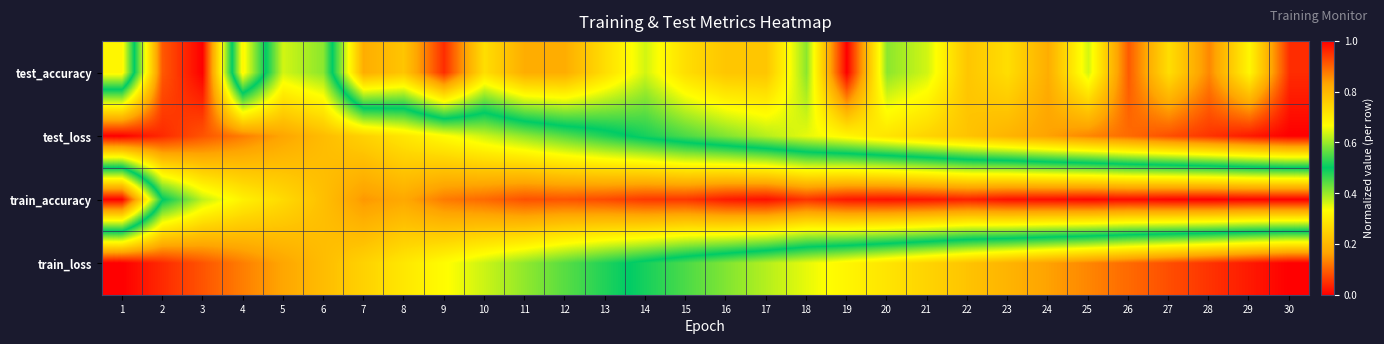

Reading left to right, what are all the values shown in this chart?

test_accuracy: 1=0.3	2=0.9	3=1.0	4=0.3	5=0.6	6=0.6	7=0.2	8=0.2	9=0.0	10=0.3	11=0.2	12=0.2	13=0.3	14=0.4	15=0.3	16=0.2	17=0.2	18=0.4	19=0.0	20=0.4	21=0.4	22=0.2	23=0.3	24=0.2	25=0.4	26=0.1	27=0.3	28=0.1	29=0.3	30=0.0
test_loss: 1=1.0	2=1.0	3=0.9	4=0.9	5=0.8	6=0.8	7=0.8	8=0.7	9=0.7	10=0.6	11=0.6	12=0.6	13=0.5	14=0.5	15=0.5	16=0.4	17=0.4	18=0.3	19=0.3	20=0.3	21=0.3	22=0.2	23=0.2	24=0.2	25=0.1	26=0.1	27=0.1	28=0.1	29=0.0	30=0.0
train_accuracy: 1=0.0	2=0.5	3=0.6	4=0.7	5=0.7	6=0.8	7=0.8	8=0.8	9=0.9	10=0.9	11=0.9	12=0.9	13=0.9	14=0.9	15=0.9	16=1.0	17=1.0	18=0.9	19=1.0	20=1.0	21=1.0	22=1.0	23=1.0	24=1.0	25=1.0	26=1.0	27=1.0	28=1.0	29=1.0	30=1.0
train_loss: 1=1.0	2=1.0	3=0.9	4=0.9	5=0.8	6=0.8	7=0.7	8=0.7	9=0.7	10=0.6	11=0.6	12=0.6	13=0.5	14=0.5	15=0.5	16=0.4	17=0.4	18=0.3	19=0.3	20=0.3	21=0.3	22=0.2	23=0.2	24=0.2	25=0.1	26=0.1	27=0.1	28=0.1	29=0.0	30=0.0